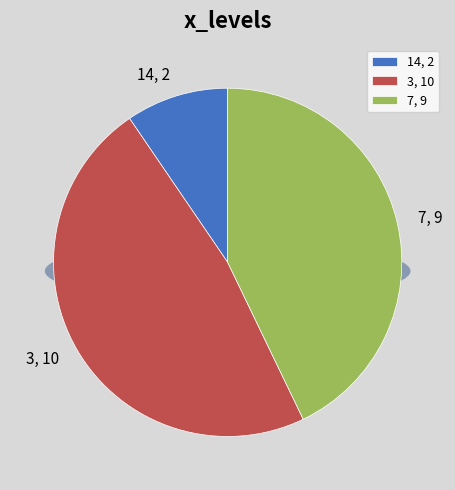

How much of the chart is everything except 3?

52.4%